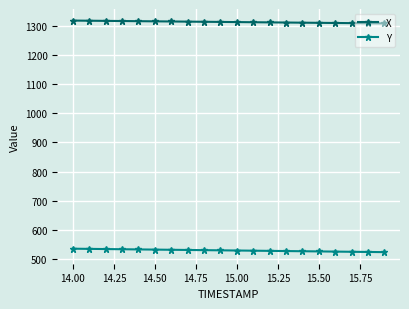

True or false: Y and X cross at least once.

False